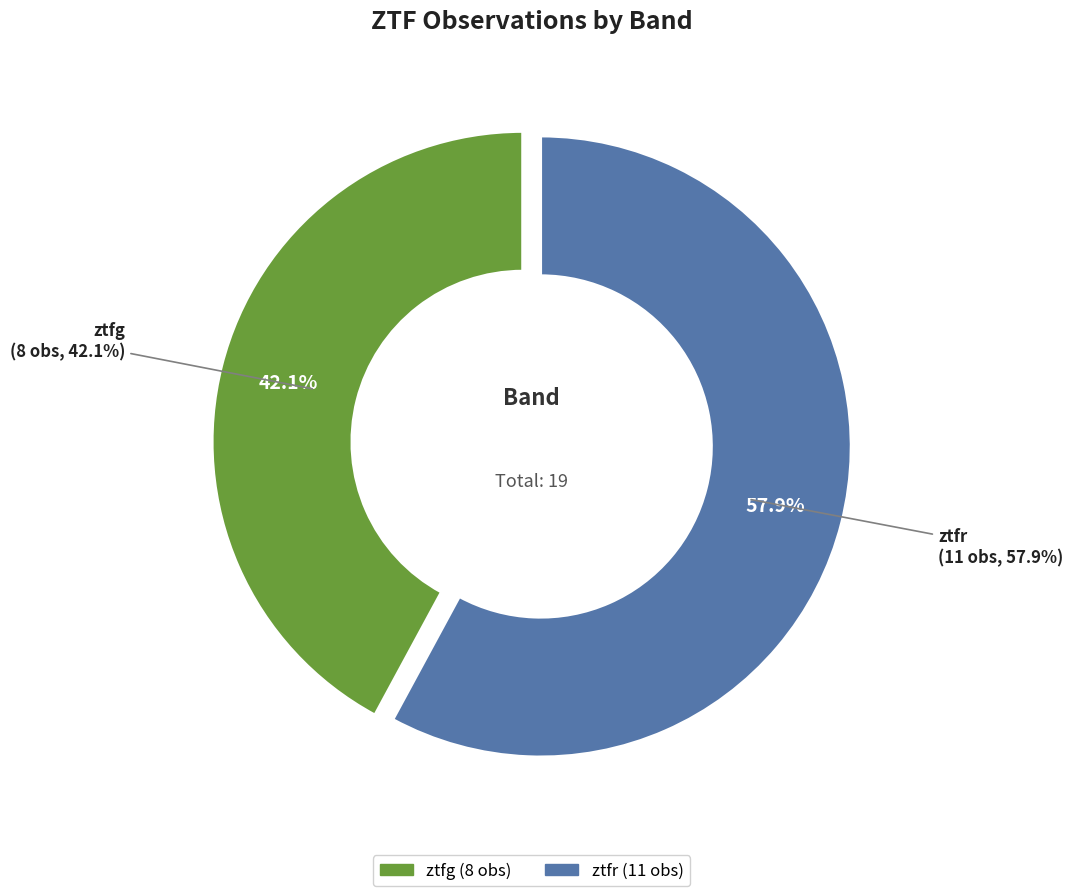

Count the number of slices in the pie.

2